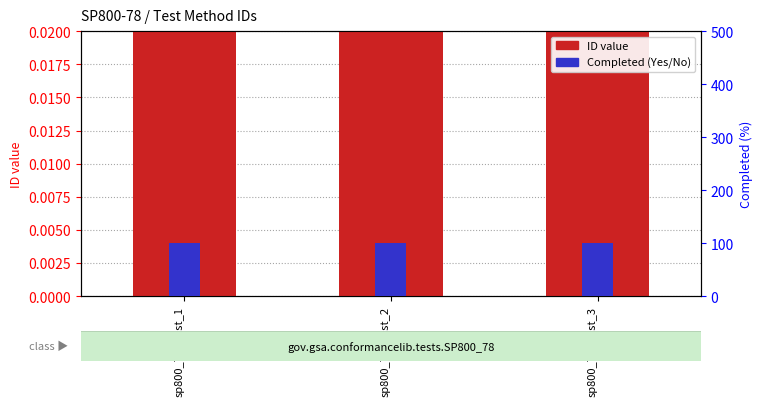

The Completed (%) series shows 100.0 at sp800_78_Test_1. True or false?

True